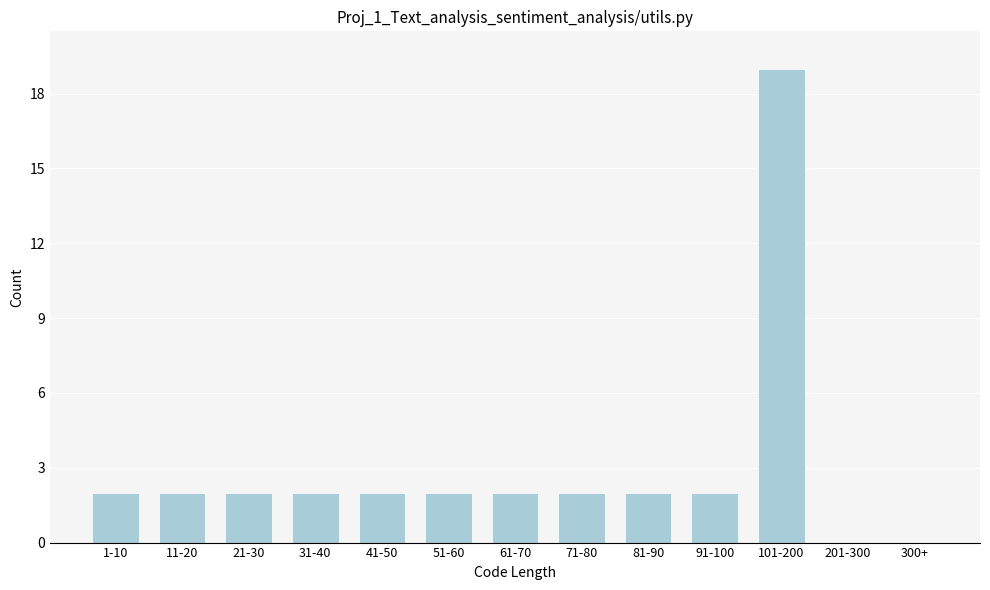

Reading left to right, what are all the values shown in this chart?

1-10=2	11-20=2	21-30=2	31-40=2	41-50=2	51-60=2	61-70=2	71-80=2	81-90=2	91-100=2	101-200=19	201-300=0	300+=0